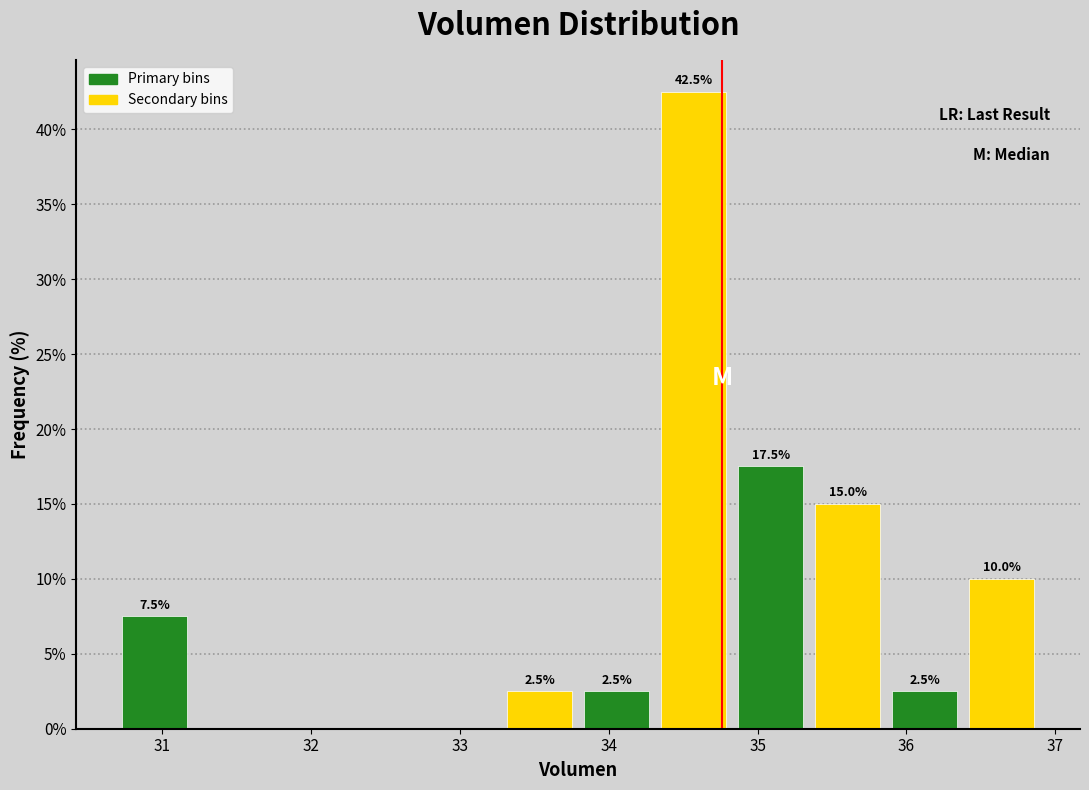

Which range on the x-axis has the tallest bar?

34.3 to 34.8